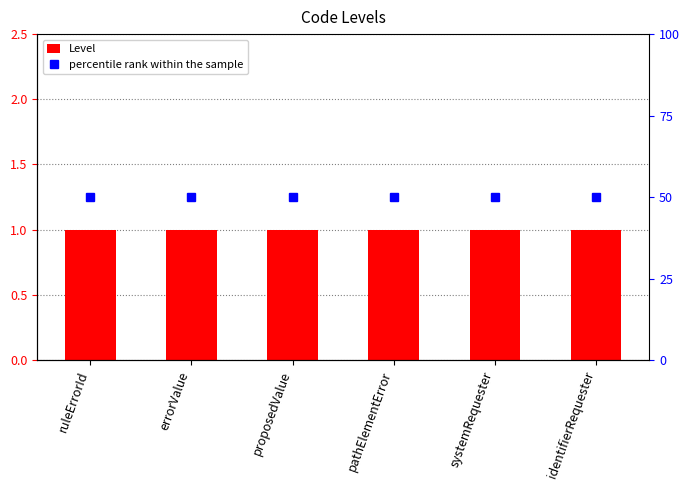

Reading left to right, what are all the values shown in this chart?

Level: 1	1	1	1	1	1
percentile rank within the sample: 50	50	50	50	50	50